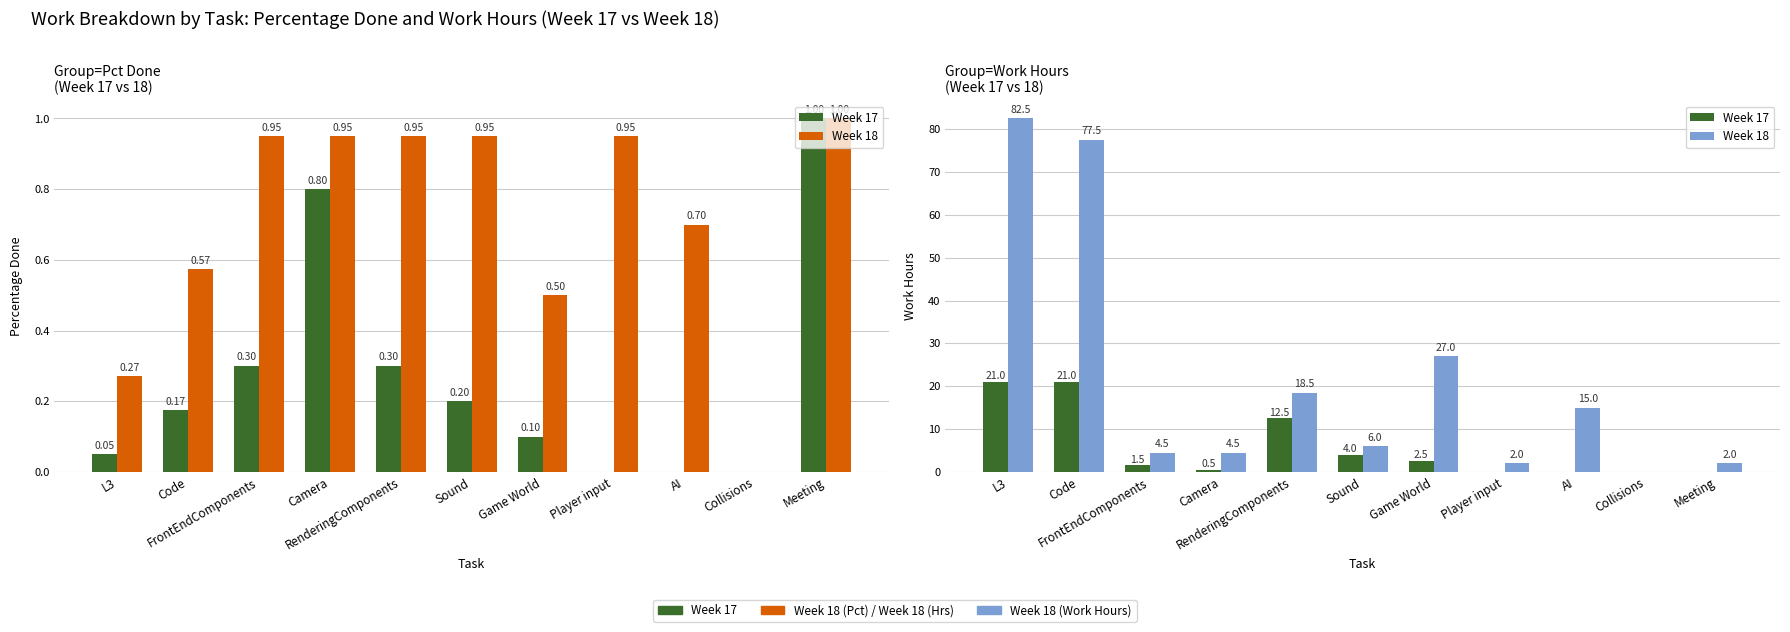

What is the highest value of the Week 17 series?

21.0